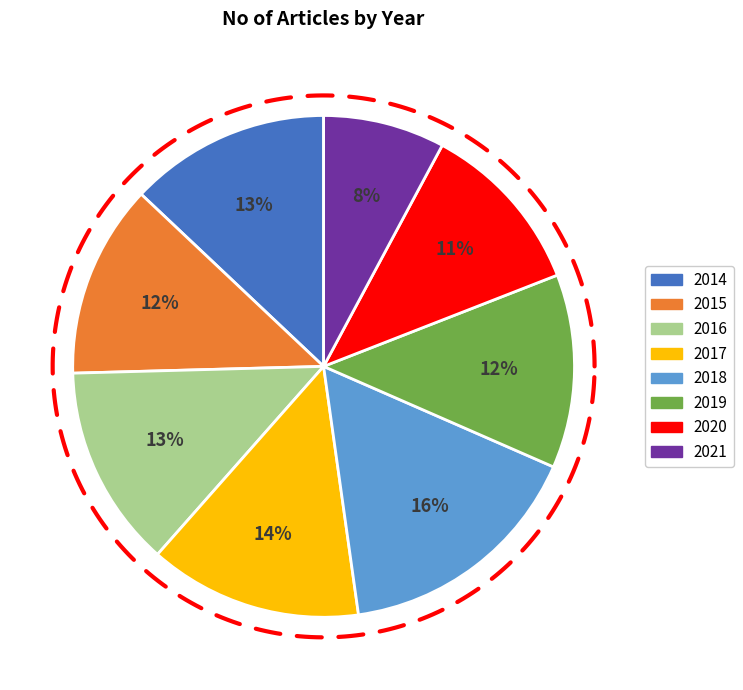

Which slice is the largest?

2018